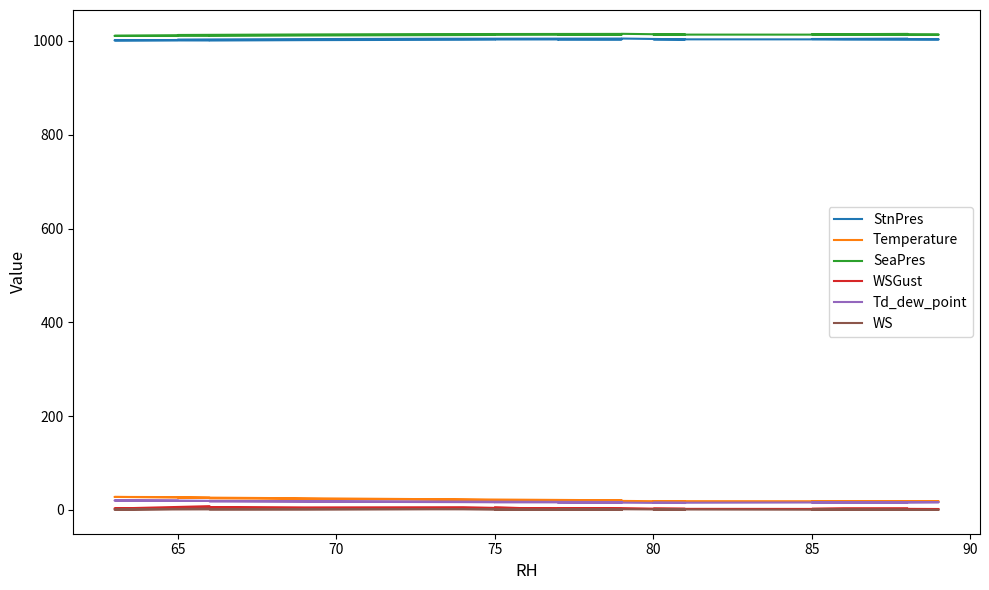

What is the sum of all WSGust values?

89.3